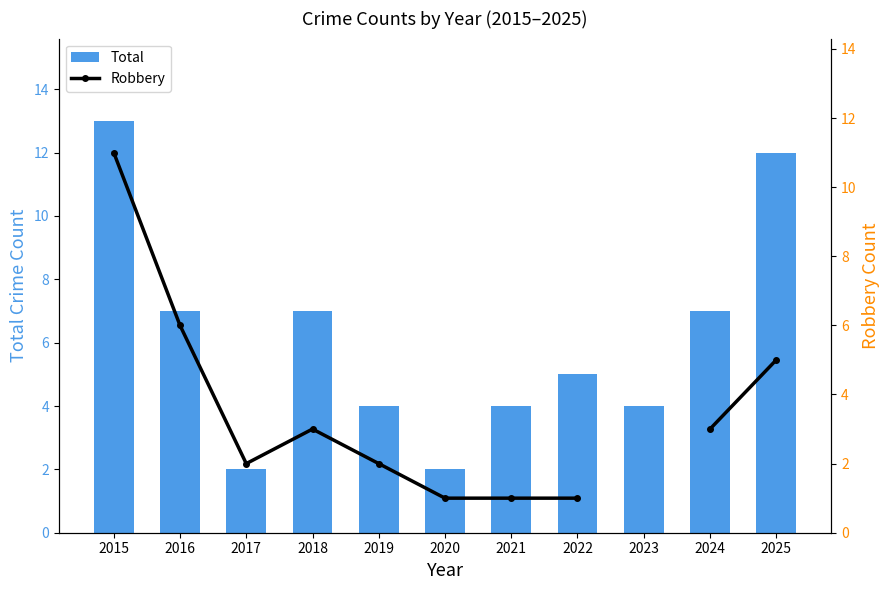

The value of Total at 2021 is 7. True or false?

False